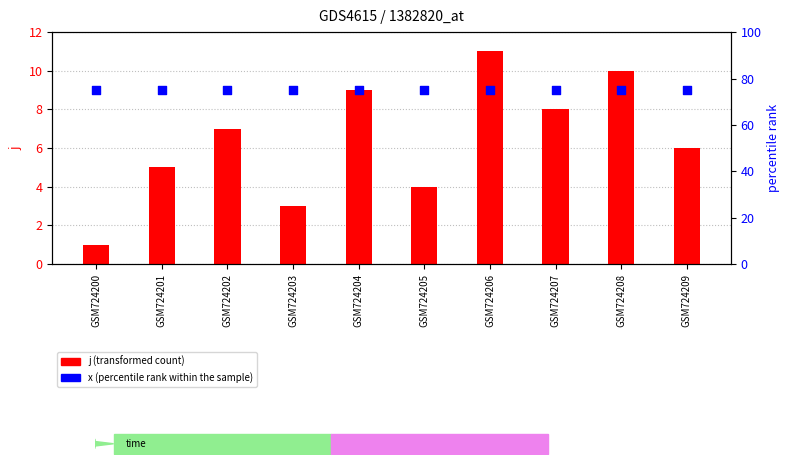

At which category is the sum across all series the highest?

GSM724206